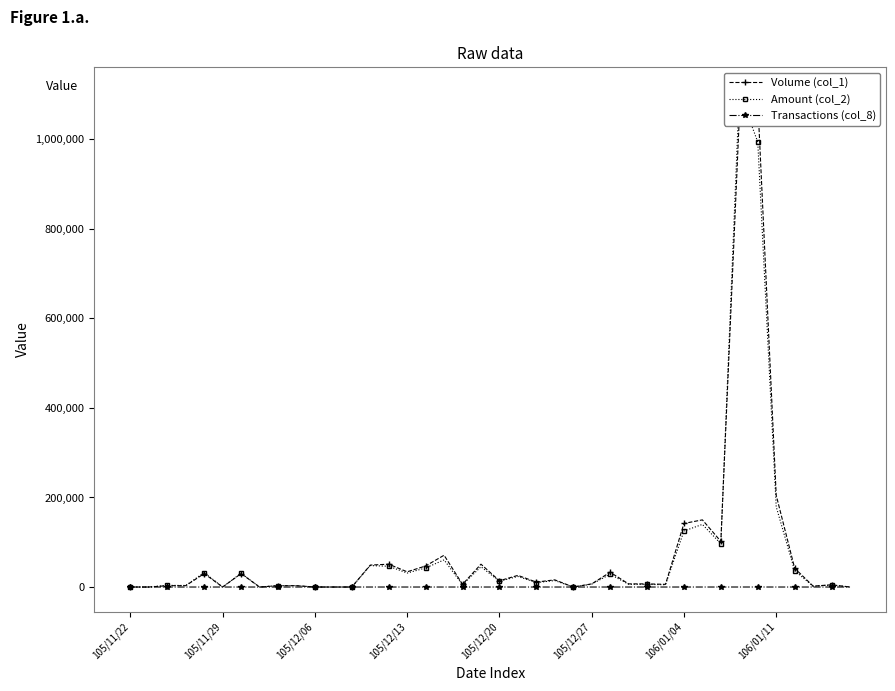

The value of Transactions (col_8) at 105/12/20 is 5. True or false?

True